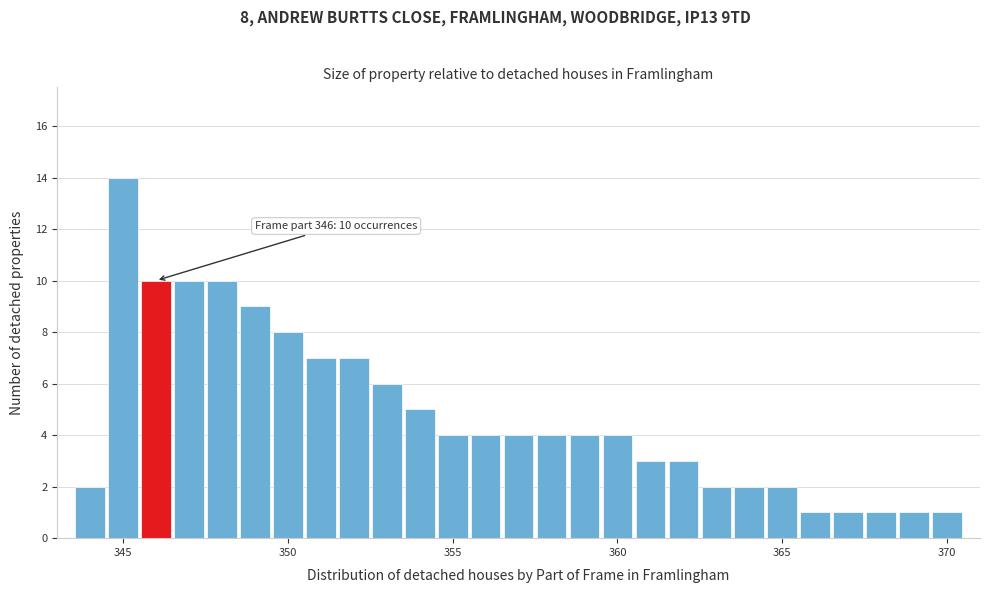

Read against the x-axis, roughly where is the centre of the tallest bar?

345.0